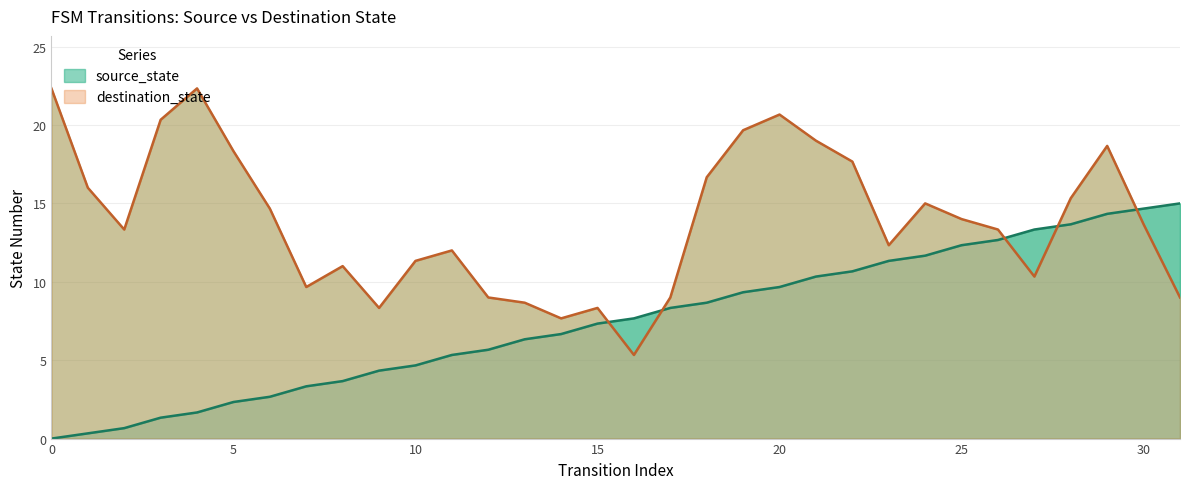

Rank the categories by value from highest to lowest.

31, 30, 29, 28, 27, 26, 25, 24, 23, 22, 21, 20, 19, 18, 17, 16, 15, 14, 13, 12, 11, 10, 9, 8, 7, 6, 5, 4, 3, 2, 1, 0